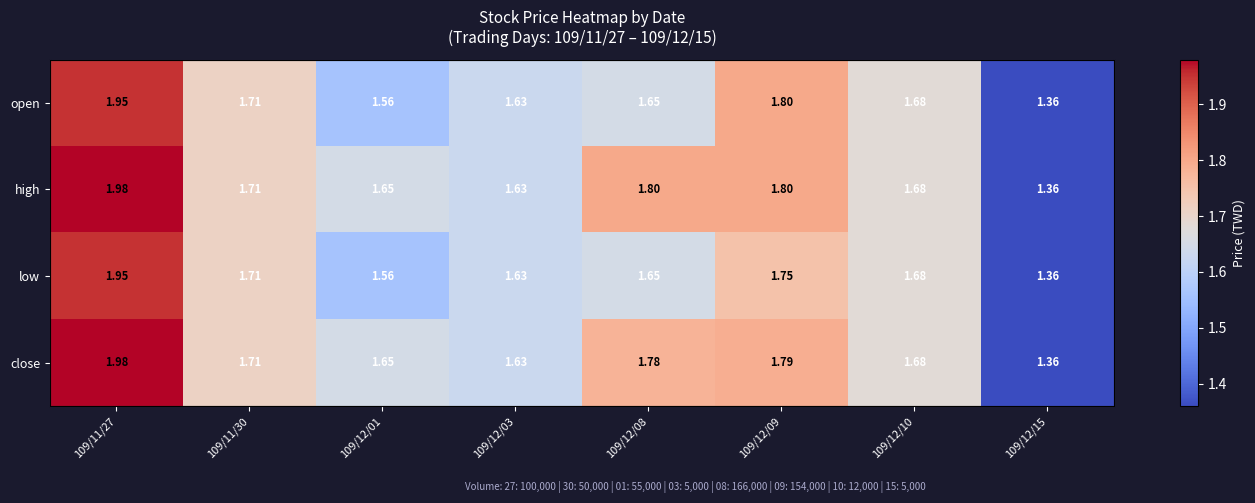

At how many categories does at least one series exceed 1?

8